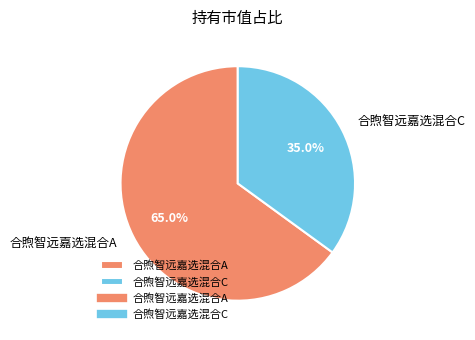

Which category has the biggest portion of the pie?

合煦智远嘉选混合A